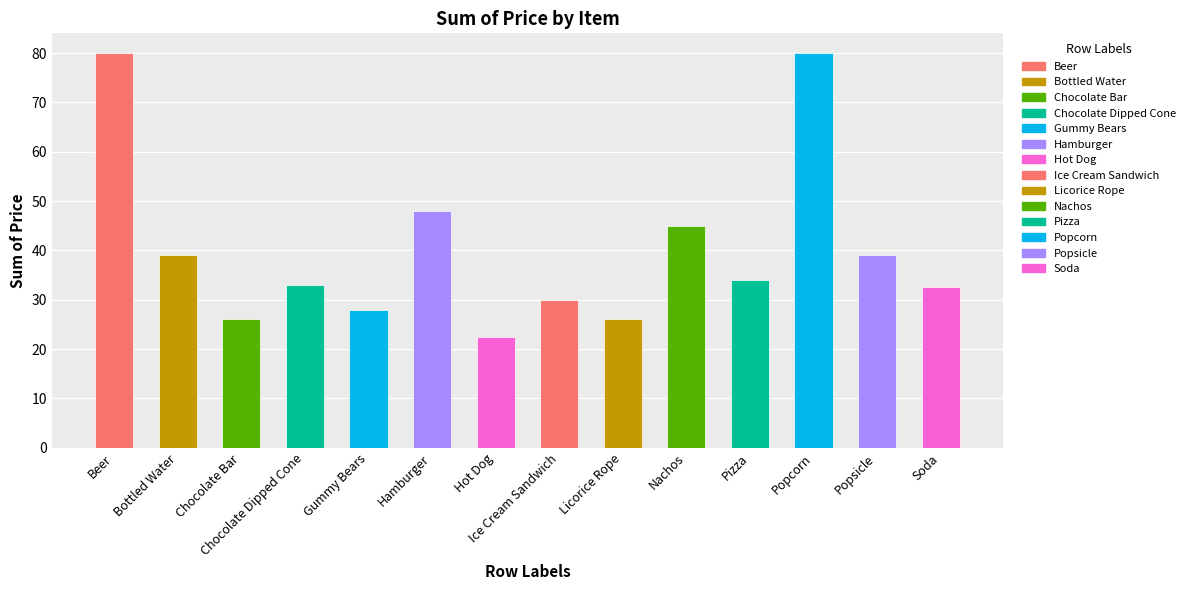

What is the difference between the second highest and second lowest values?

54.0